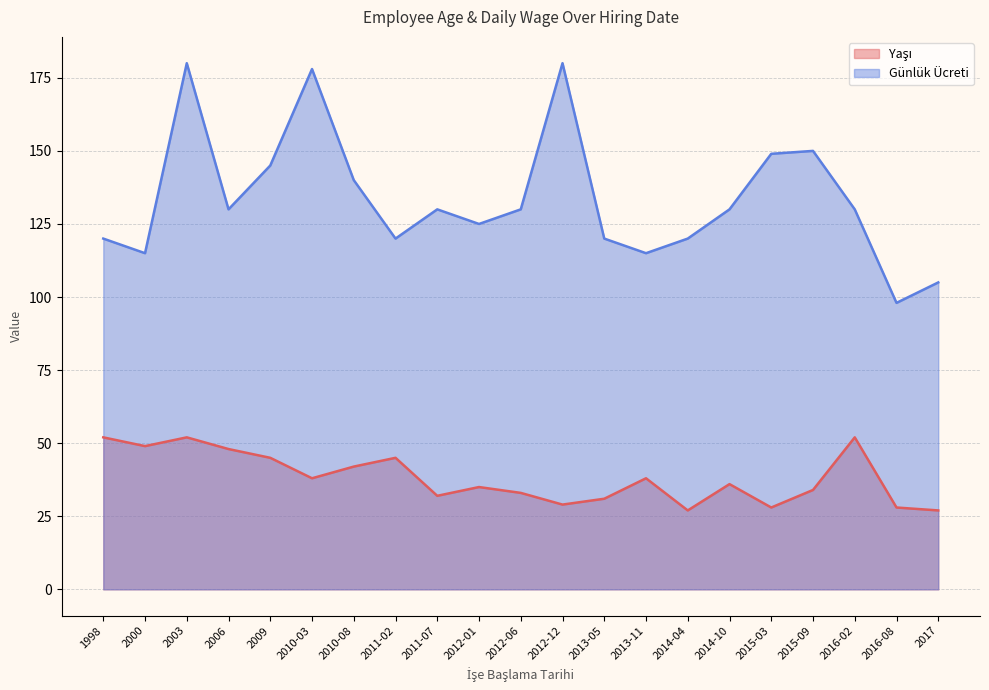

What is the difference between the maximum and minimum values in the Yaşı (line) series?

25